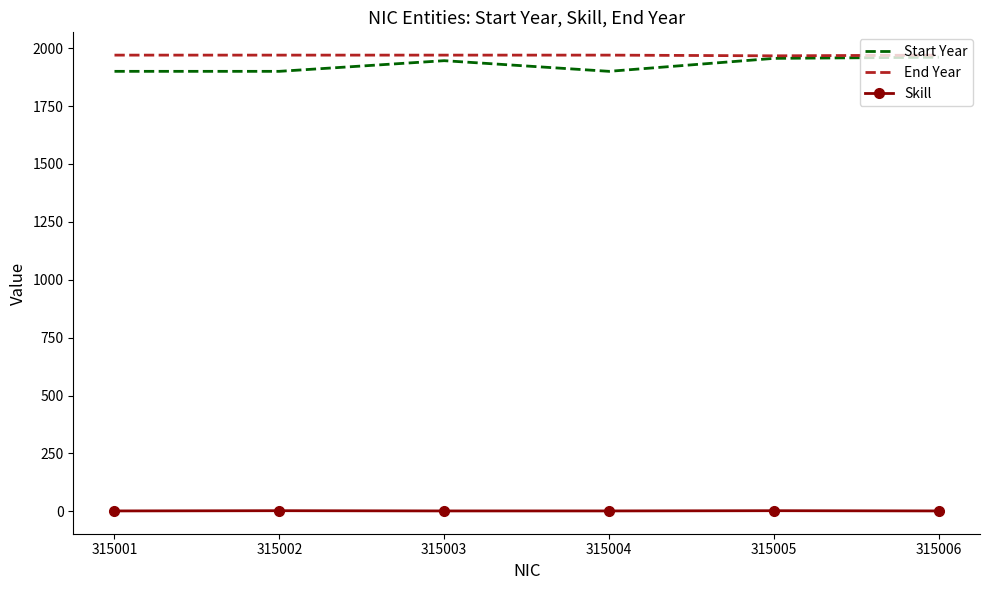

True or false: End Year has a value of 1967 at 315005.

True